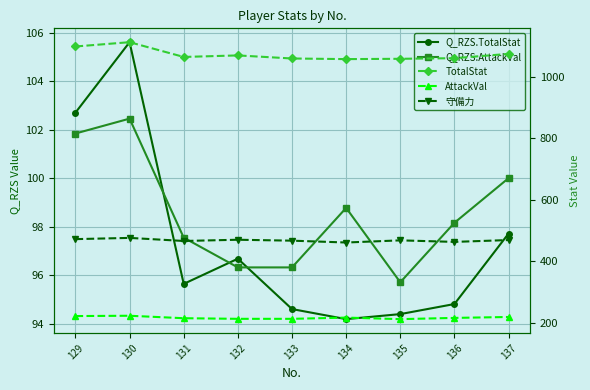

True or false: TotalStat has more than 2 interior local peaks.

False